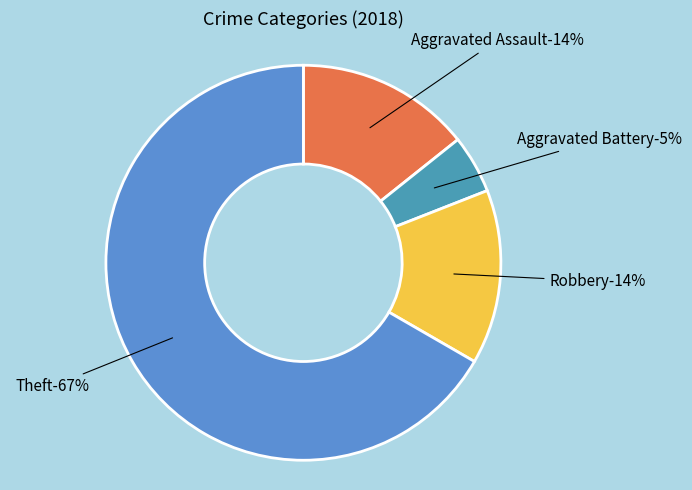

What is the majority slice?

Theft